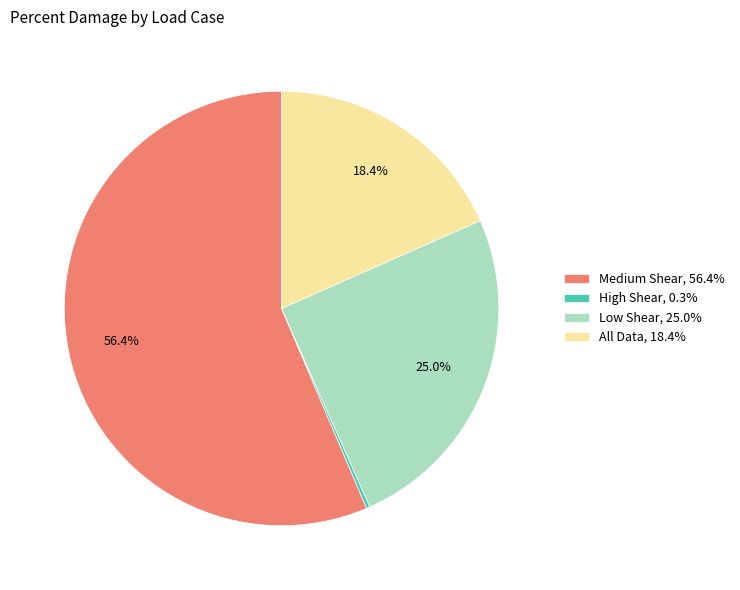

True or false: All Data accounts for 31% of the total.

False